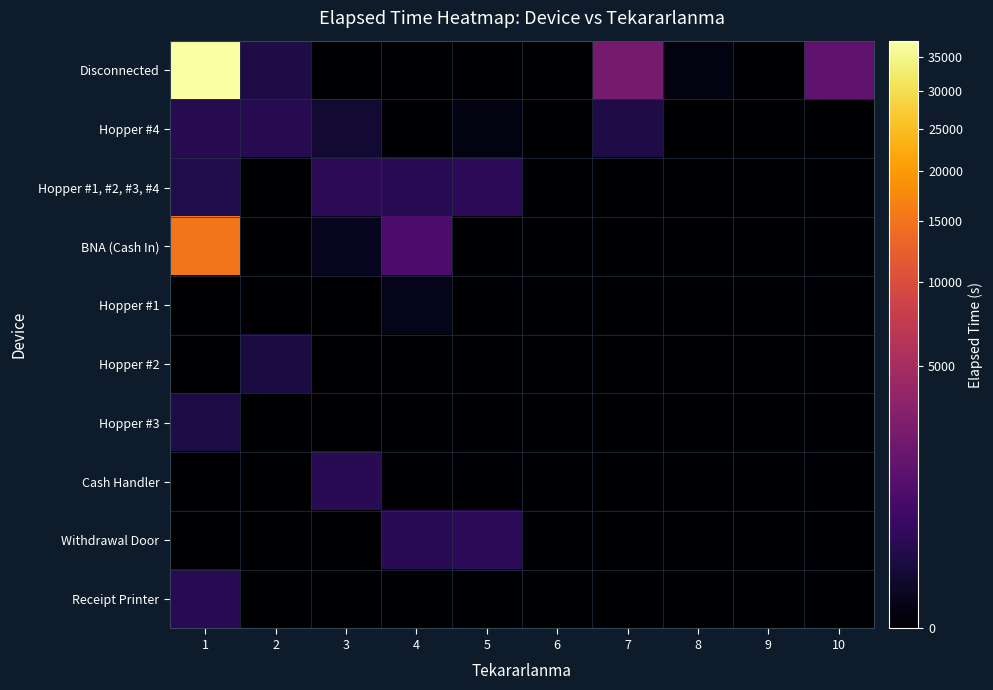

What is the difference between the highest and lowest values at 10?

1485